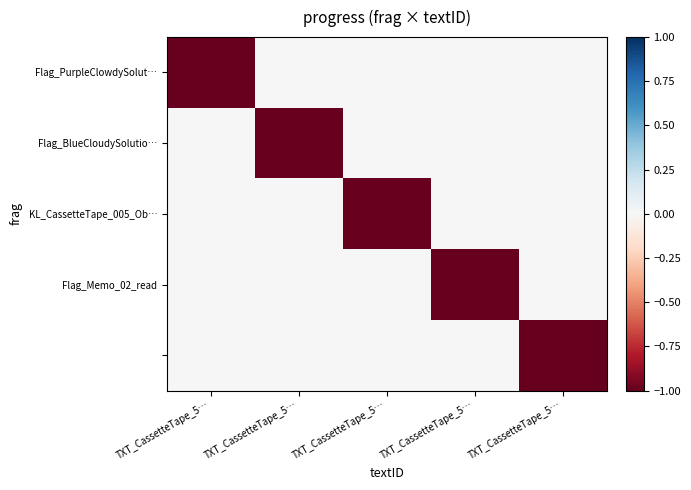

Which series has the largest total across all categories?

Flag_PurpleClowdySolut…